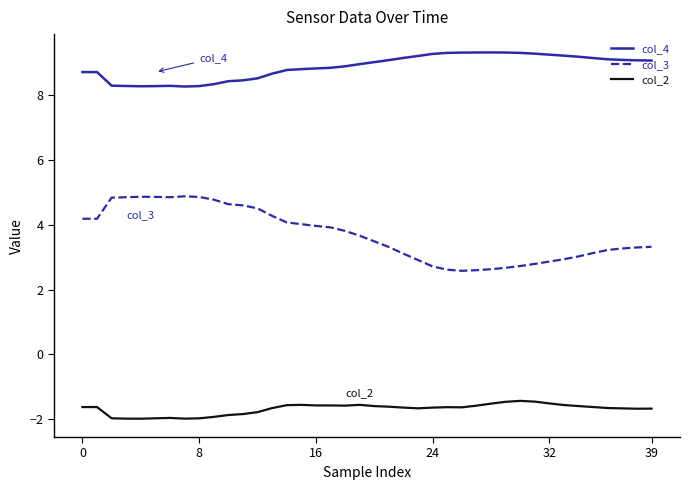

True or false: col_2 and col_4 intersect in this chart.

False